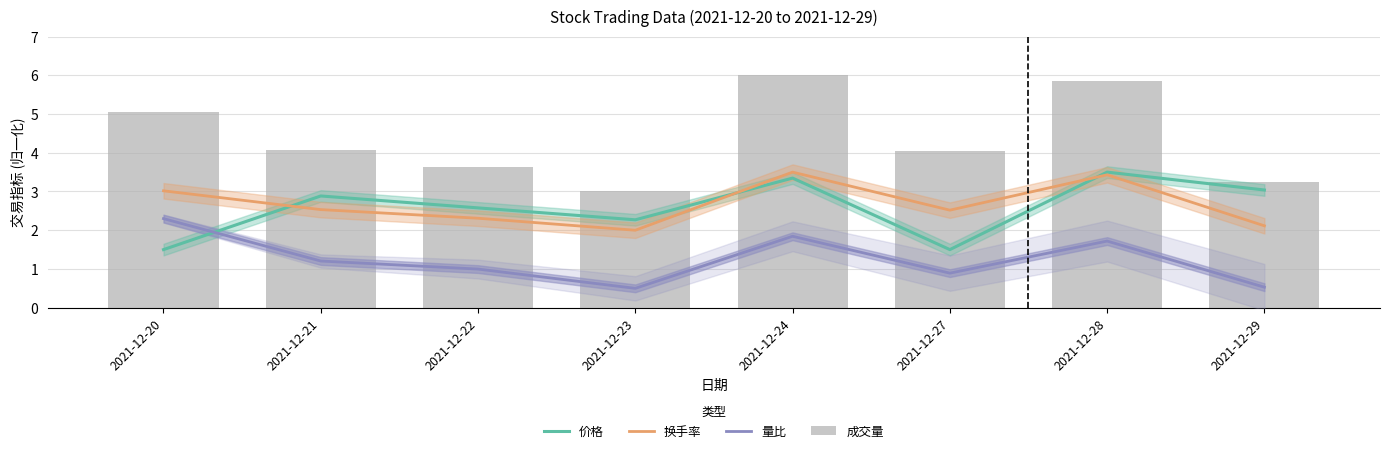

At which category is the sum across all series the highest?

2021-12-24